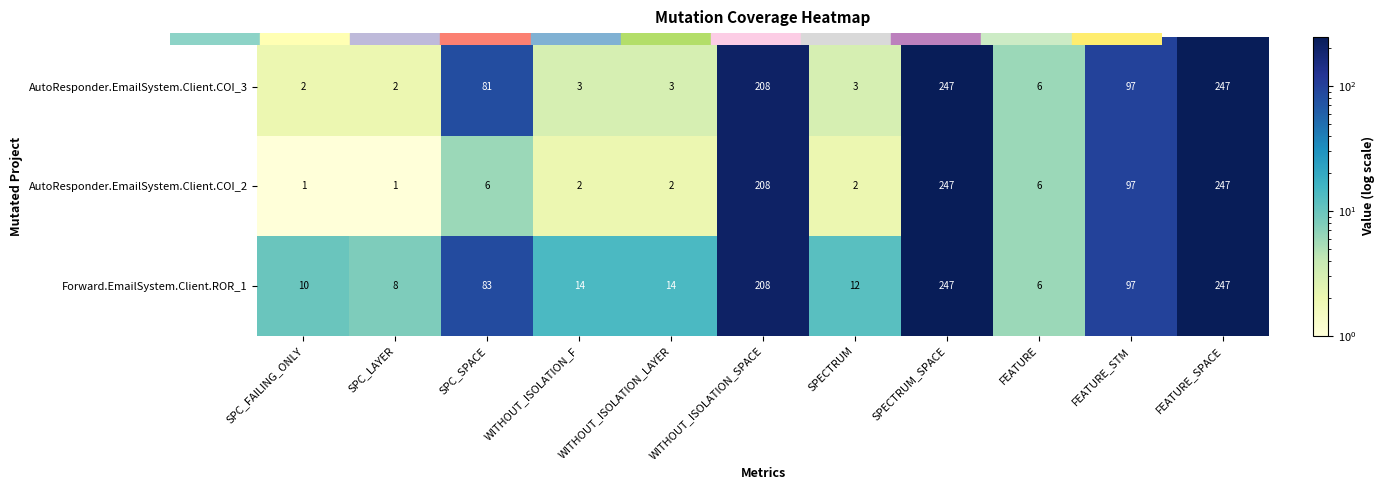

Rank the series at SPC_FAILING_ONLY from highest to lowest value.

Forward.EmailSystem.Client.ROR_1, AutoResponder.EmailSystem.Client.COI_3, AutoResponder.EmailSystem.Client.COI_2